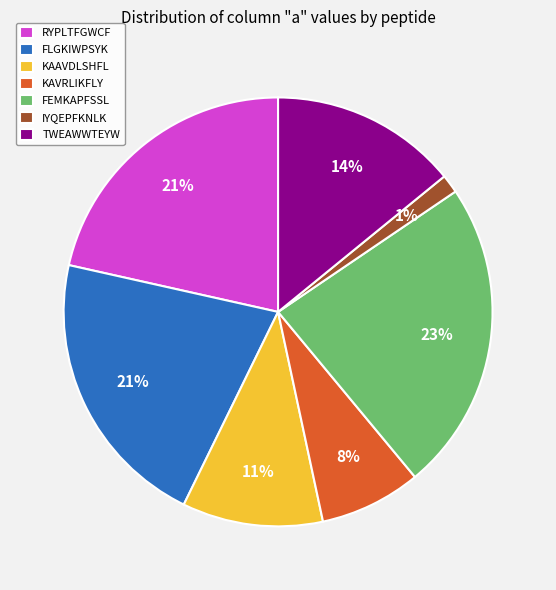

To the nearest percent, what portion does FLGKIWPSYK represent?

21%